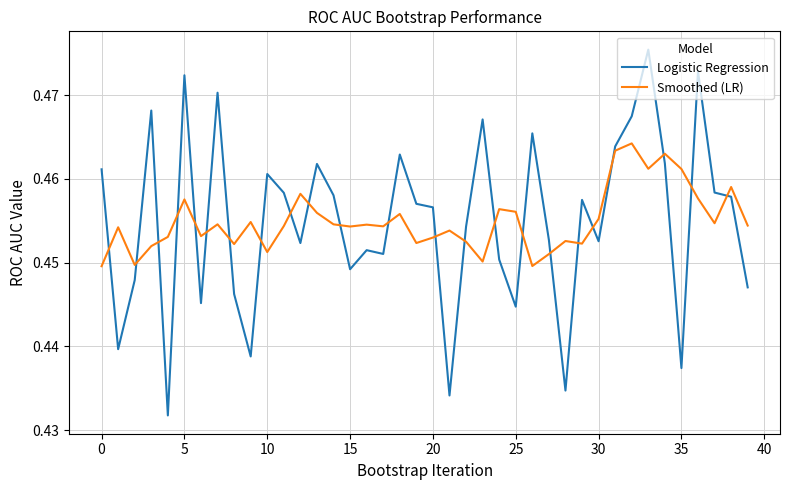

True or false: Logistic Regression and Smoothed (LR) cross at least once.

True